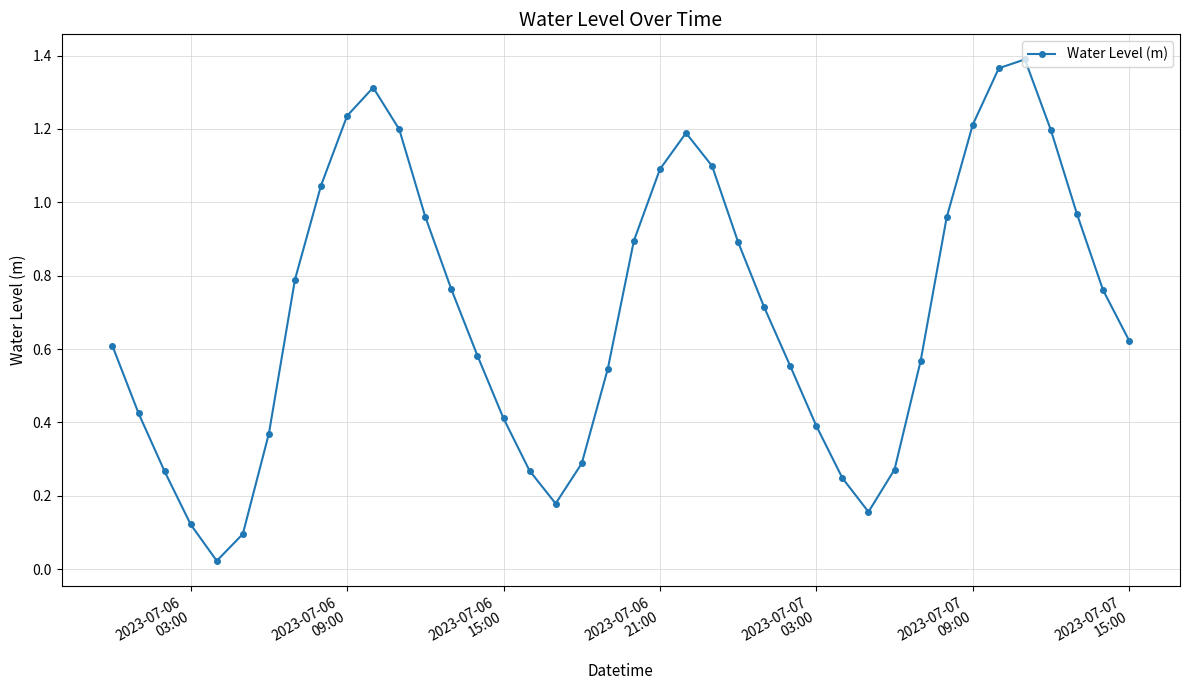

True or false: the data has more than 2 interior local peaks.

True